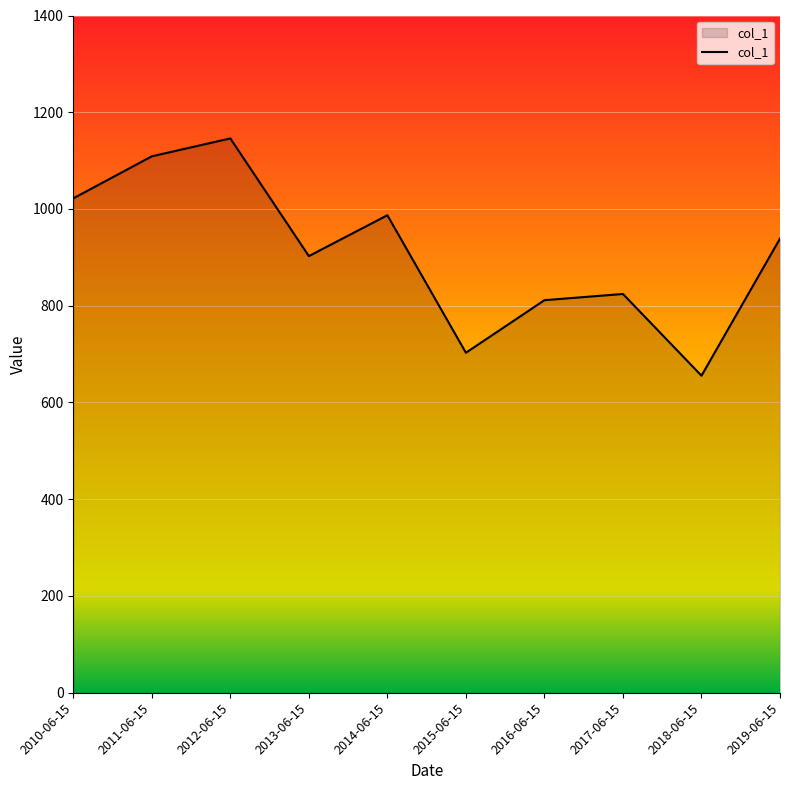

Read the value at 2011-06-15.

1108.9